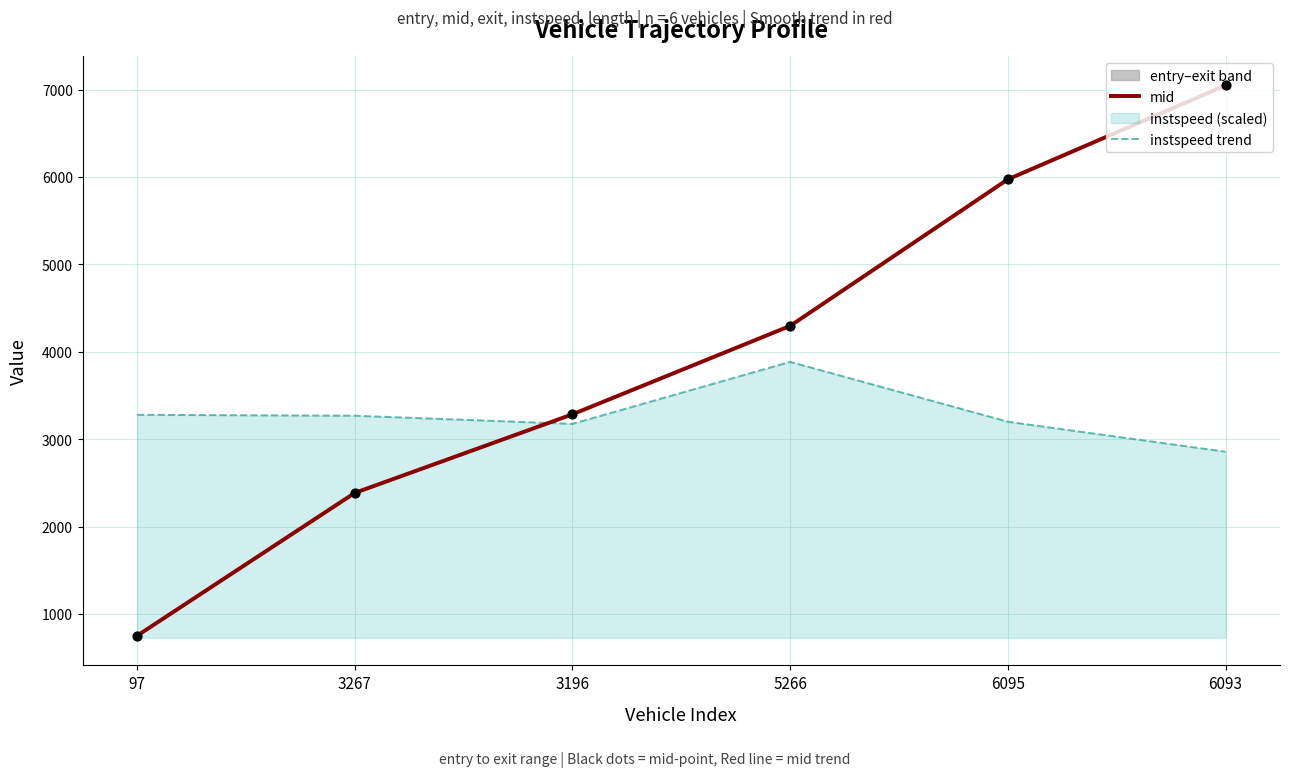

What is the total value across all series at 3267?

5652.7